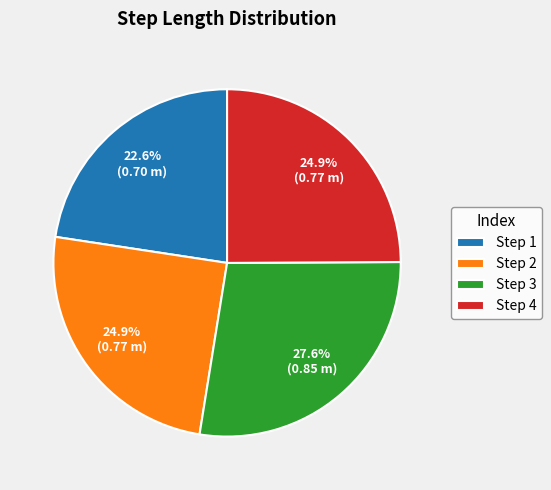

Between Step 4 and Step 3, which is larger?

Step 3